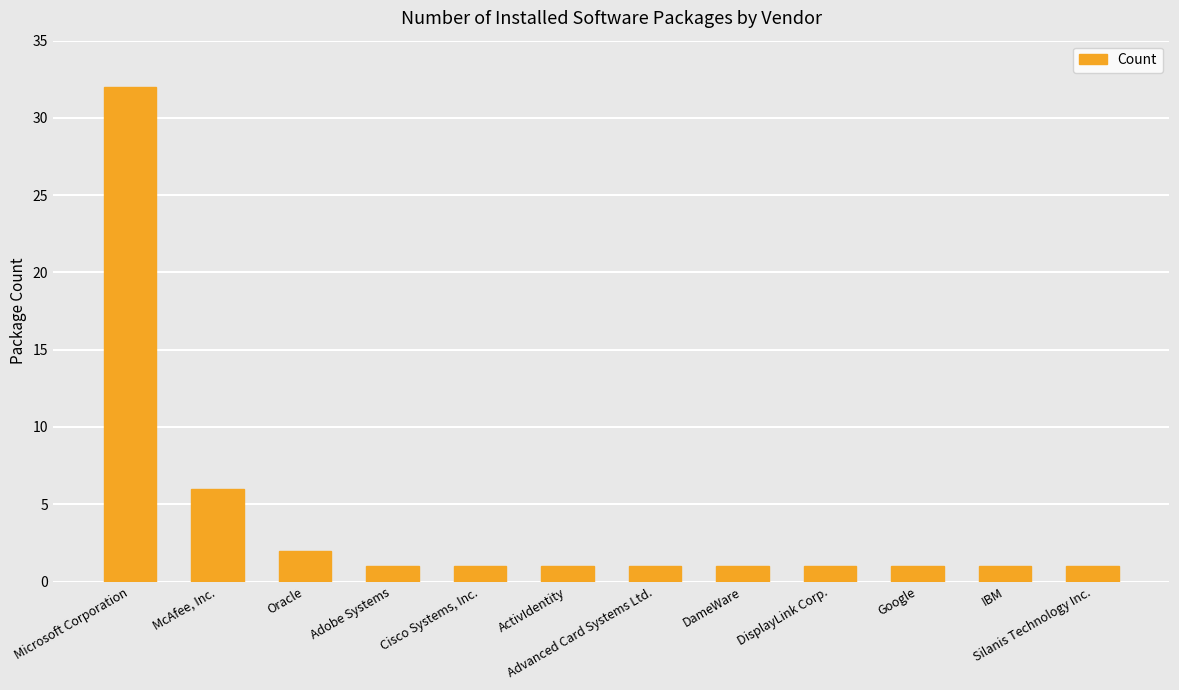

Reading left to right, extract all data points from this chart.

Microsoft Corporation=32	McAfee, Inc.=6	Oracle=2	Adobe Systems=1	Cisco Systems, Inc.=1	ActivIdentity=1	Advanced Card Systems Ltd.=1	DameWare=1	DisplayLink Corp.=1	Google=1	IBM=1	Silanis Technology Inc.=1